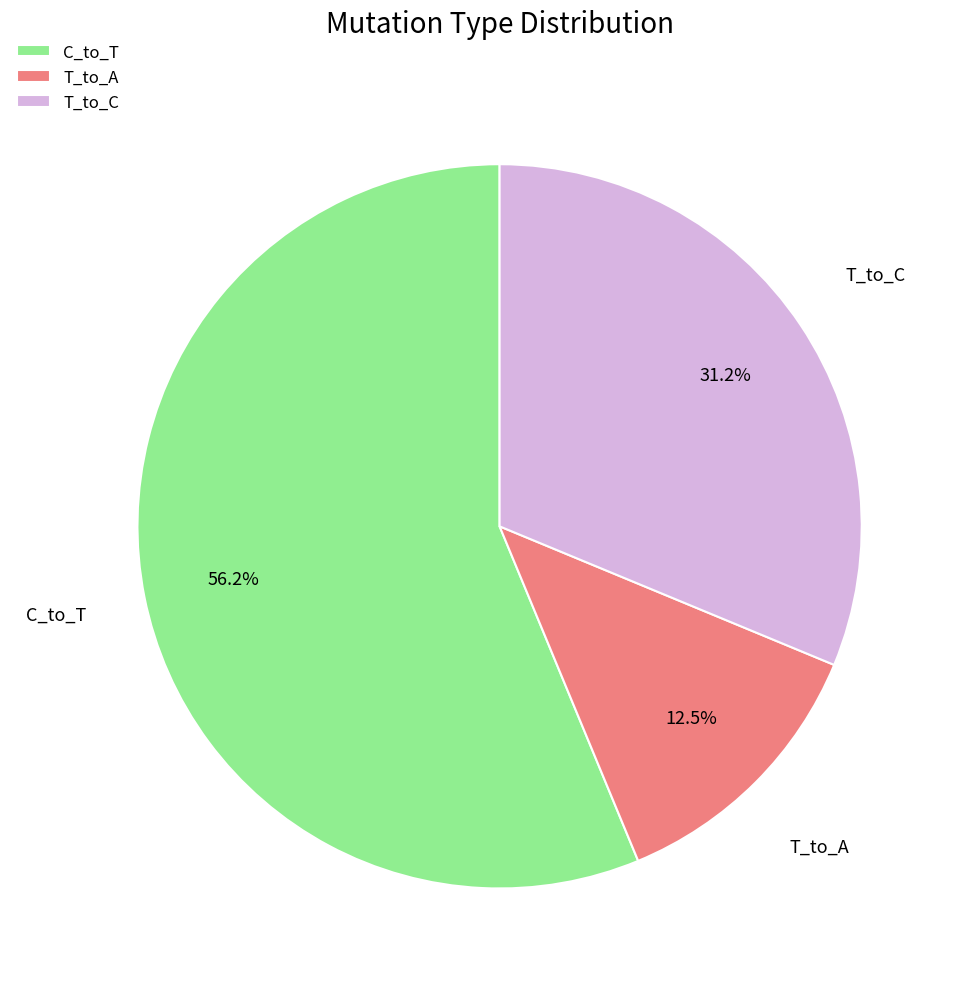

How many slices are in this pie chart?

3